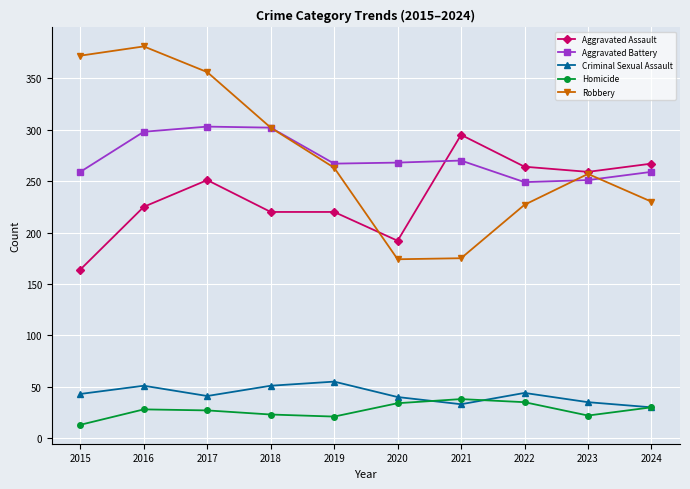

Is the value of Robbery at 2022 greater than the value of Aggravated Battery at 2018?

No